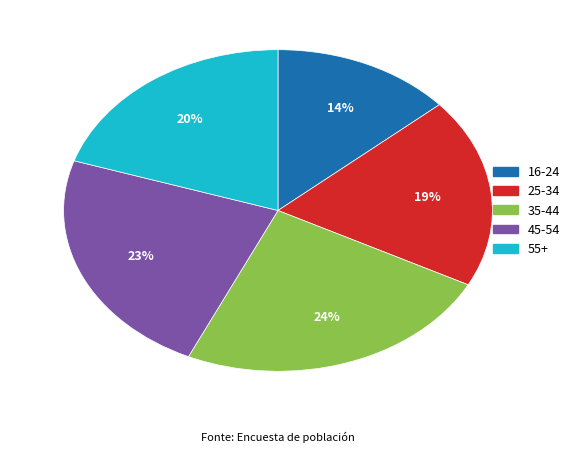

Combined, do 25-34 and 55+ account for over 50%?

No